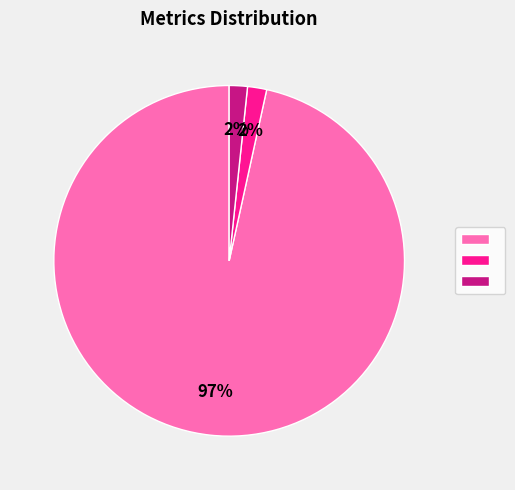

Is there any slice that represents more than half of the pie?

Yes